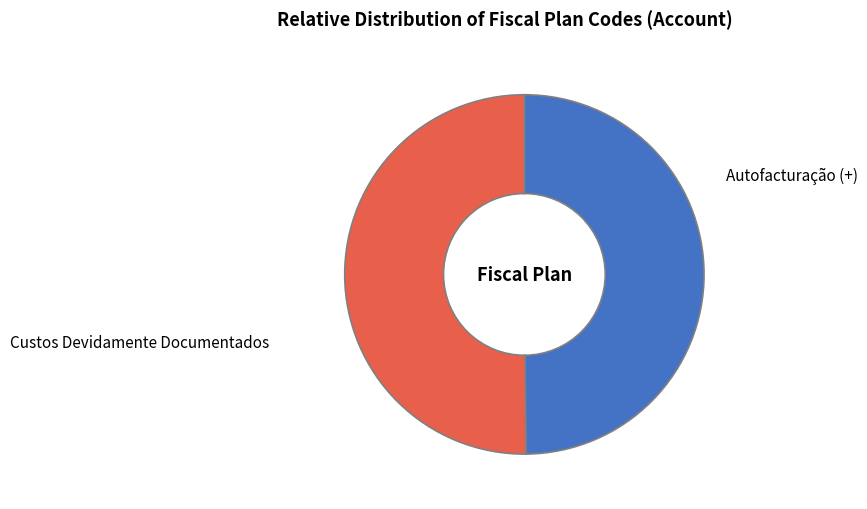

Is it true that Custos Devidamente Documentados is 50% of the pie?

True